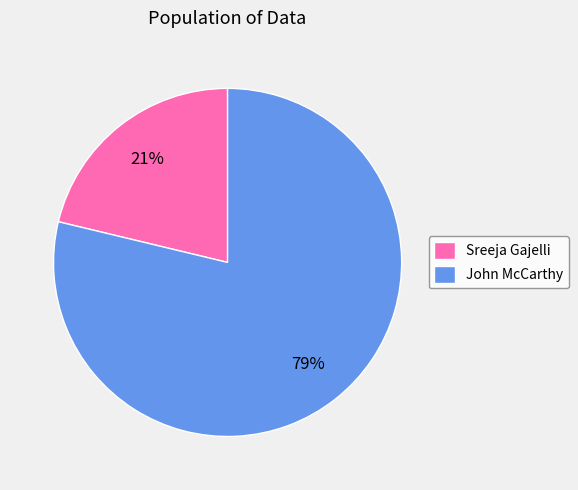

Is the sum of John McCarthy and Sreeja Gajelli greater than half?

Yes